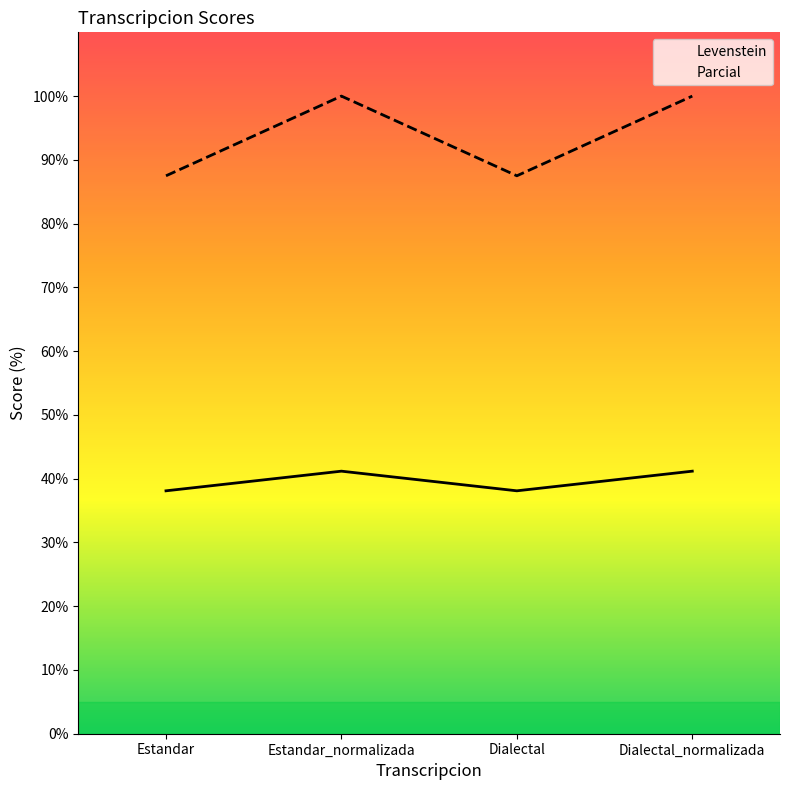

What is the highest value of the Levenstein series?

41.2